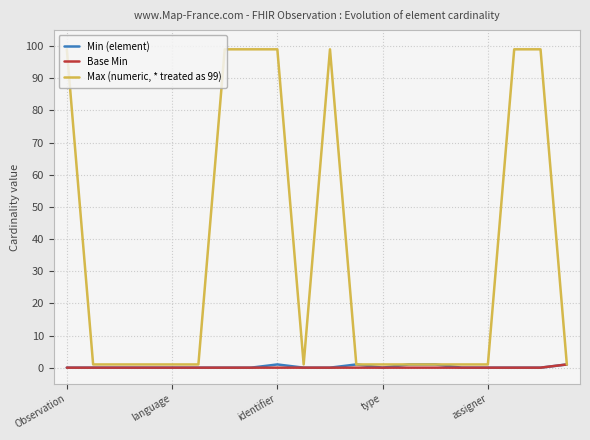

What is the maximum value shown in the chart?

99